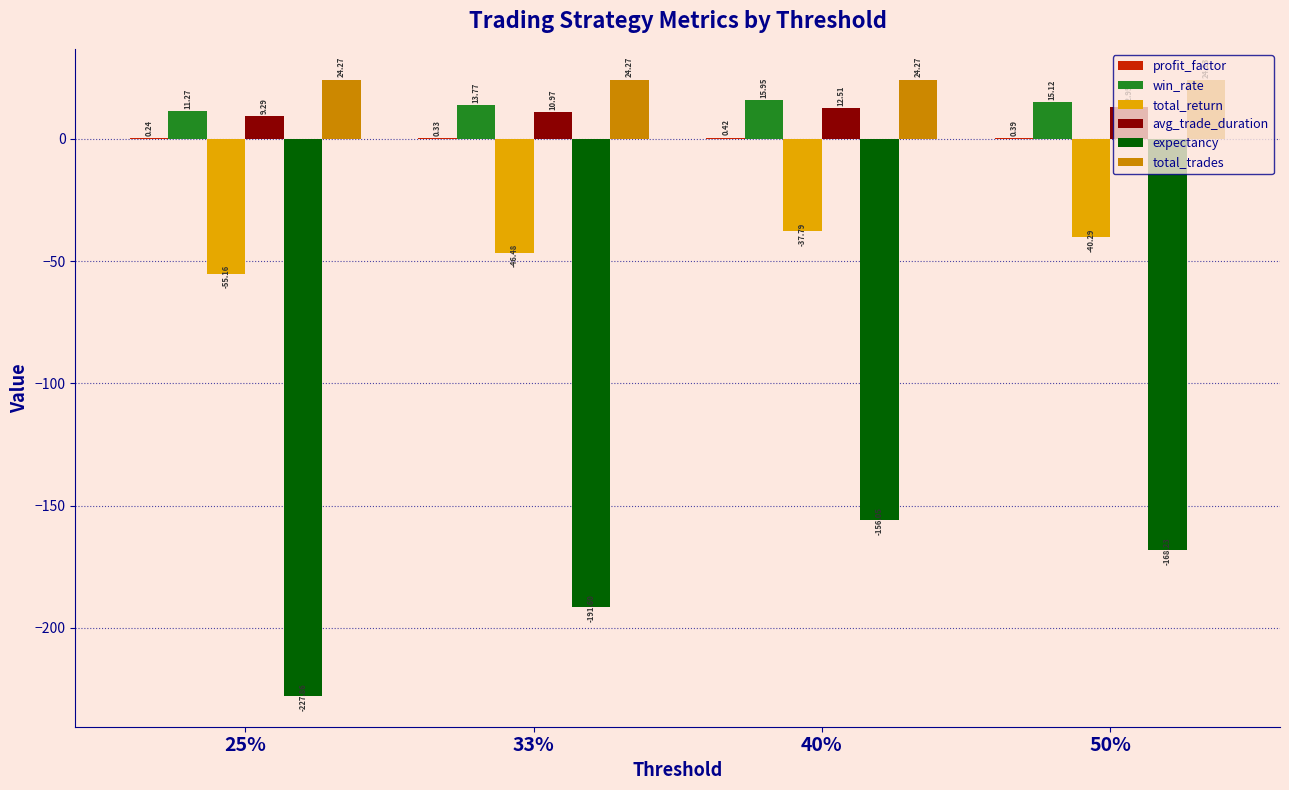

How many series are shown in this chart?

6